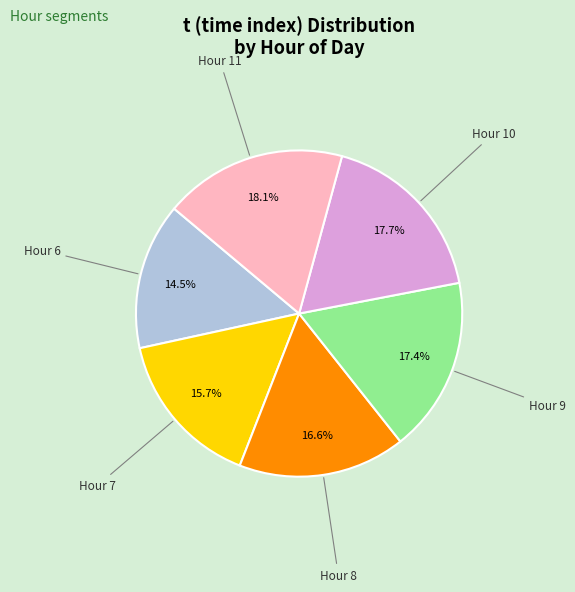

Is there a majority slice in this chart?

No